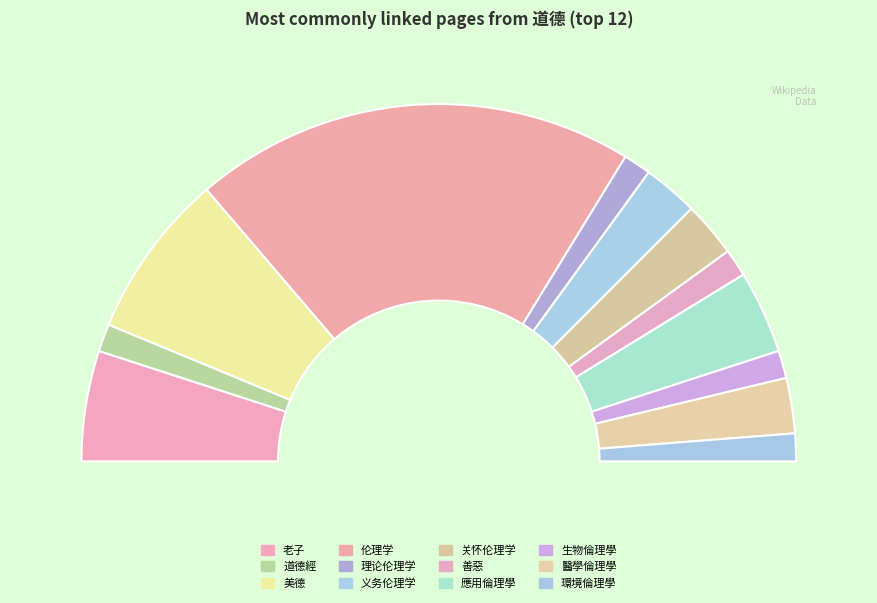

What is the ratio of the value at 醫學倫理學 to the value at 理论伦理学?

2.0